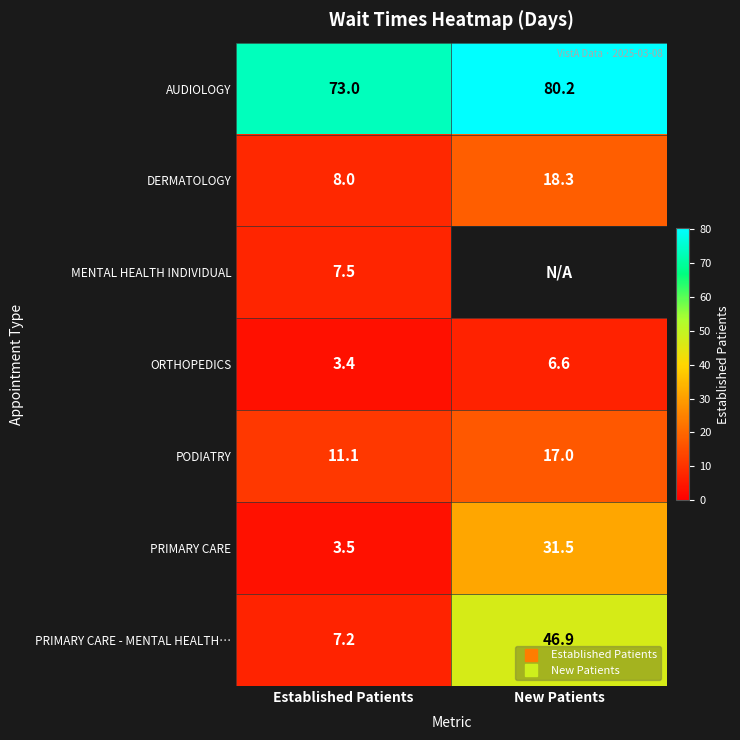

At how many categories does at least one series exceed 54?

2